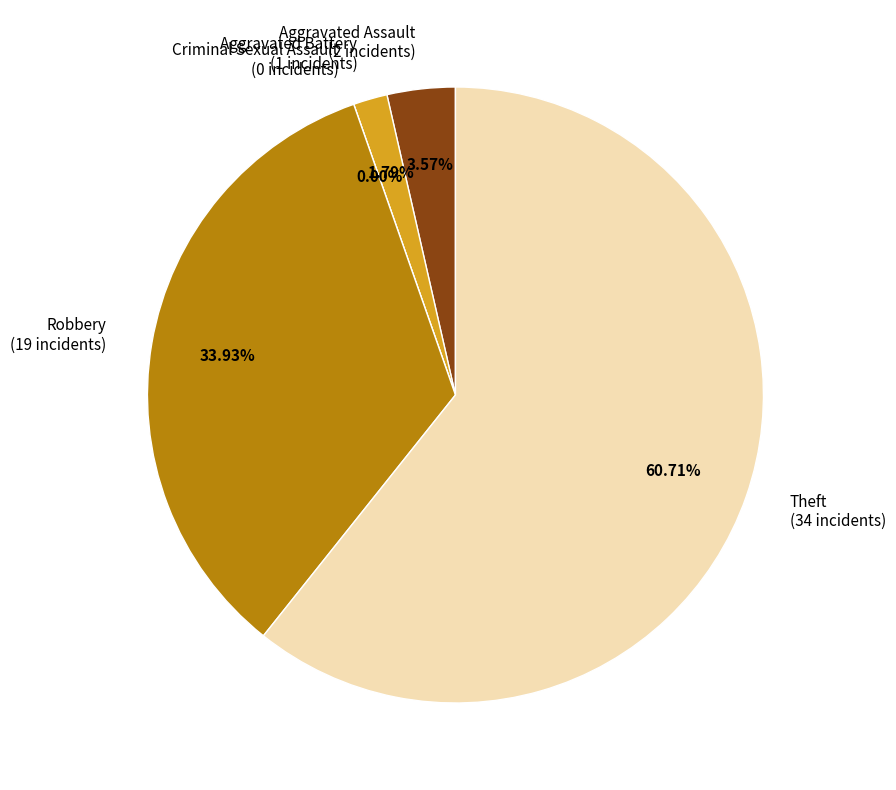

What is the total percentage of Criminal Sexual Assault and Aggravated Assault?

3.6%